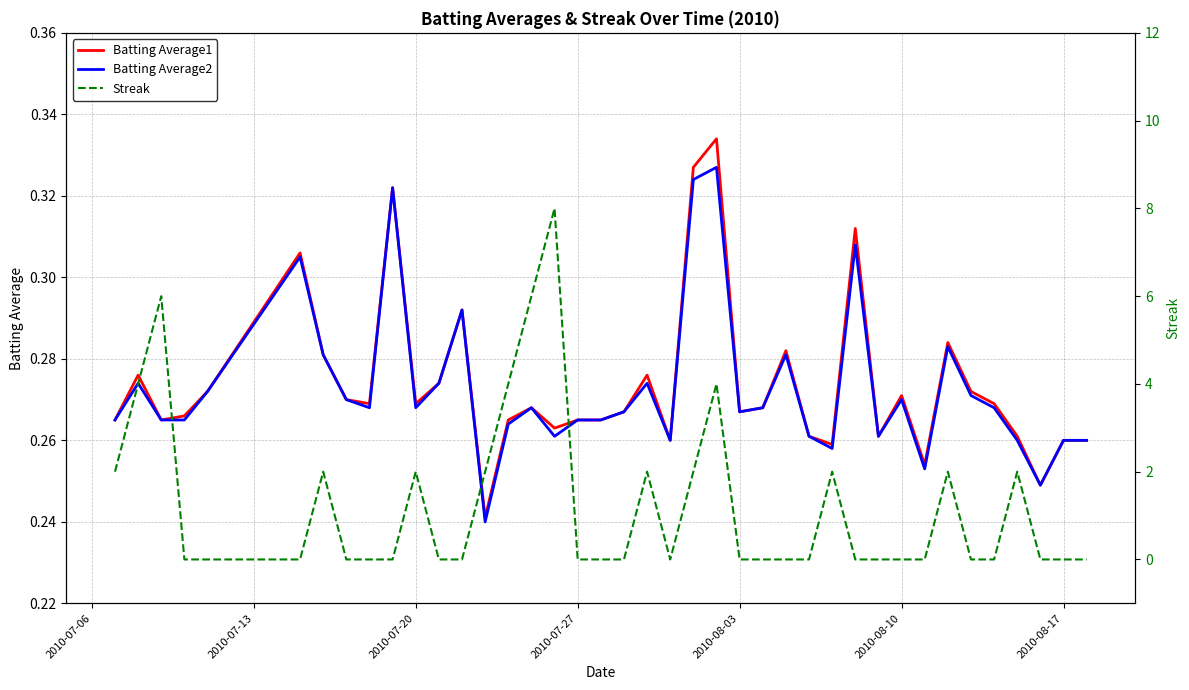

Which series ends up on top after the final intersection of Streak and Batting Average2?

Batting Average2